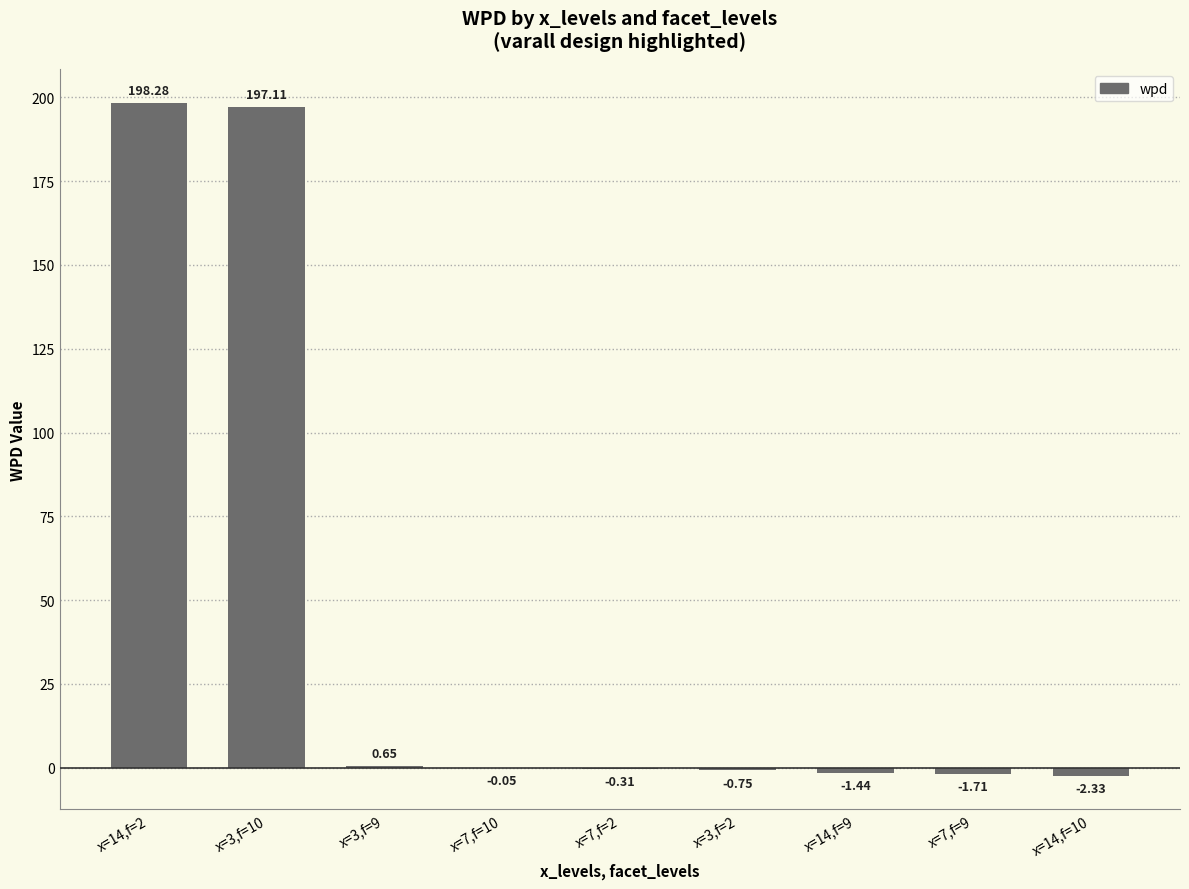

True or false: the data shows 261.3 at x=14,f=2.

False